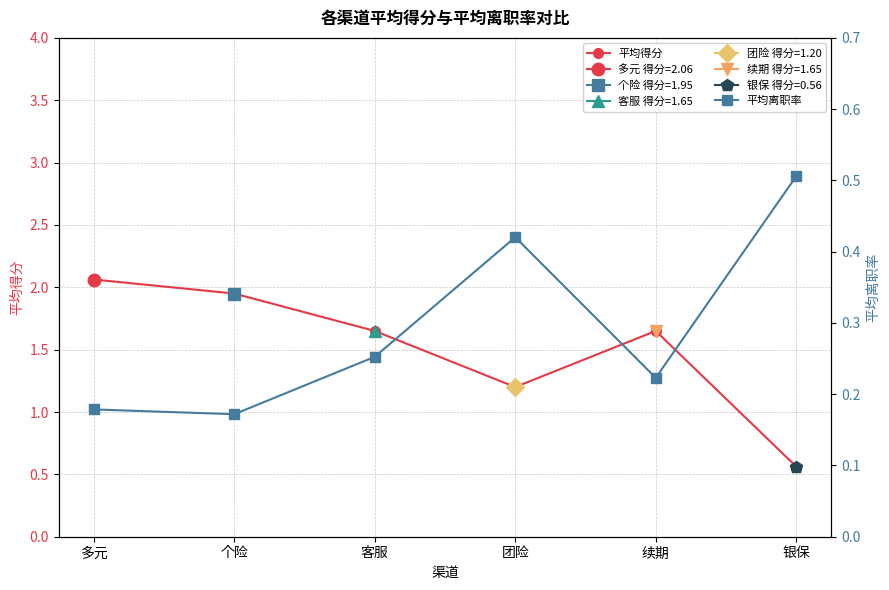

Rank the categories by 平均离职率 value from lowest to highest.

个险, 多元, 续期, 客服, 团险, 银保